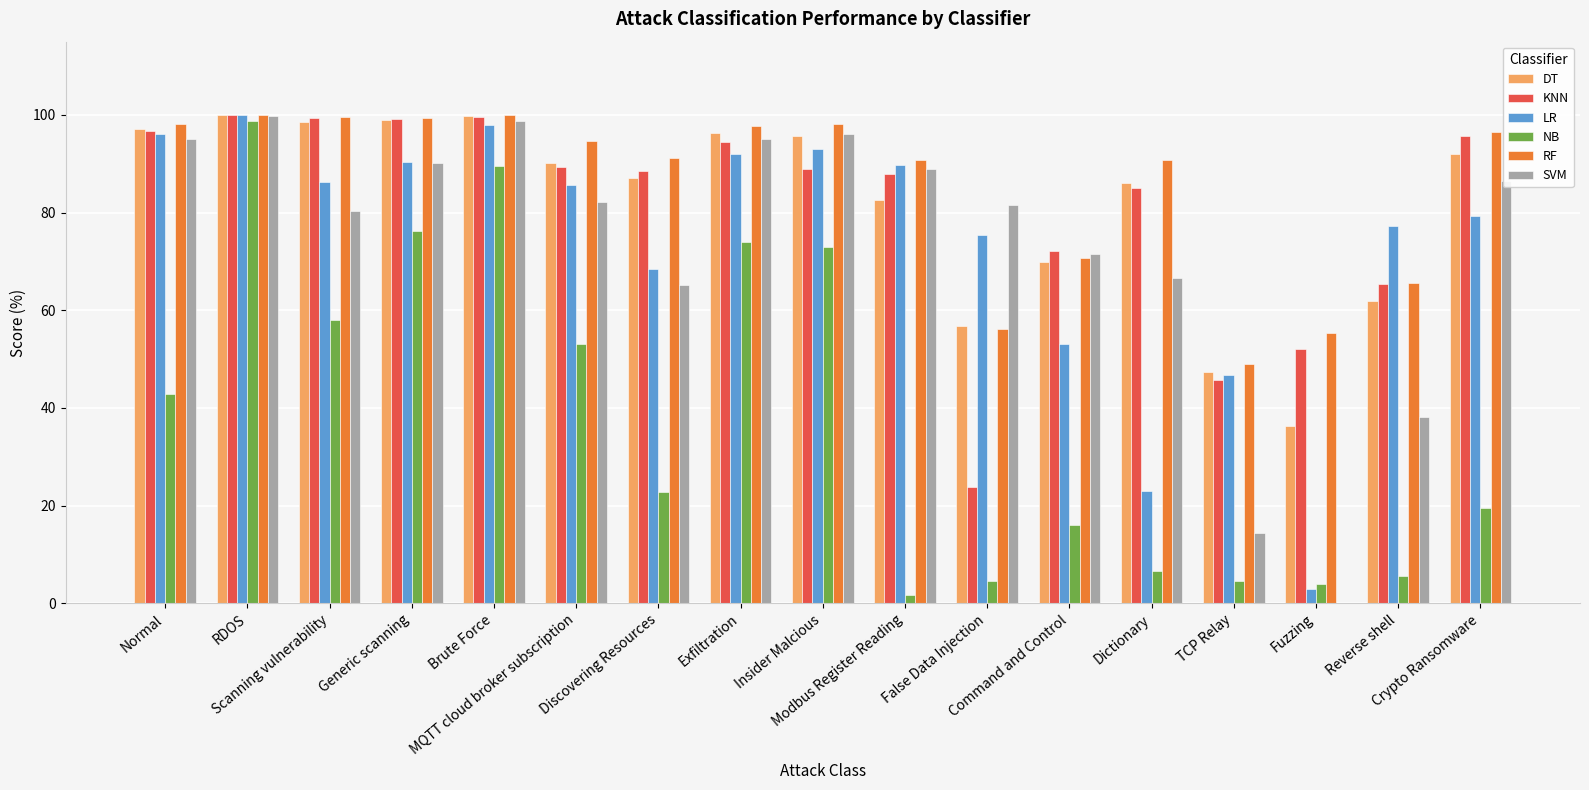

What is the sum of all KNN values?

1384.0